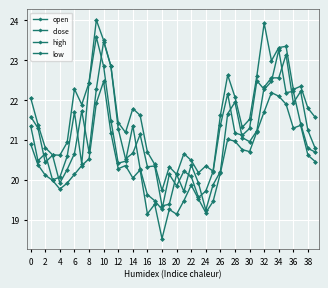

Which series has the widest spread of values?

close